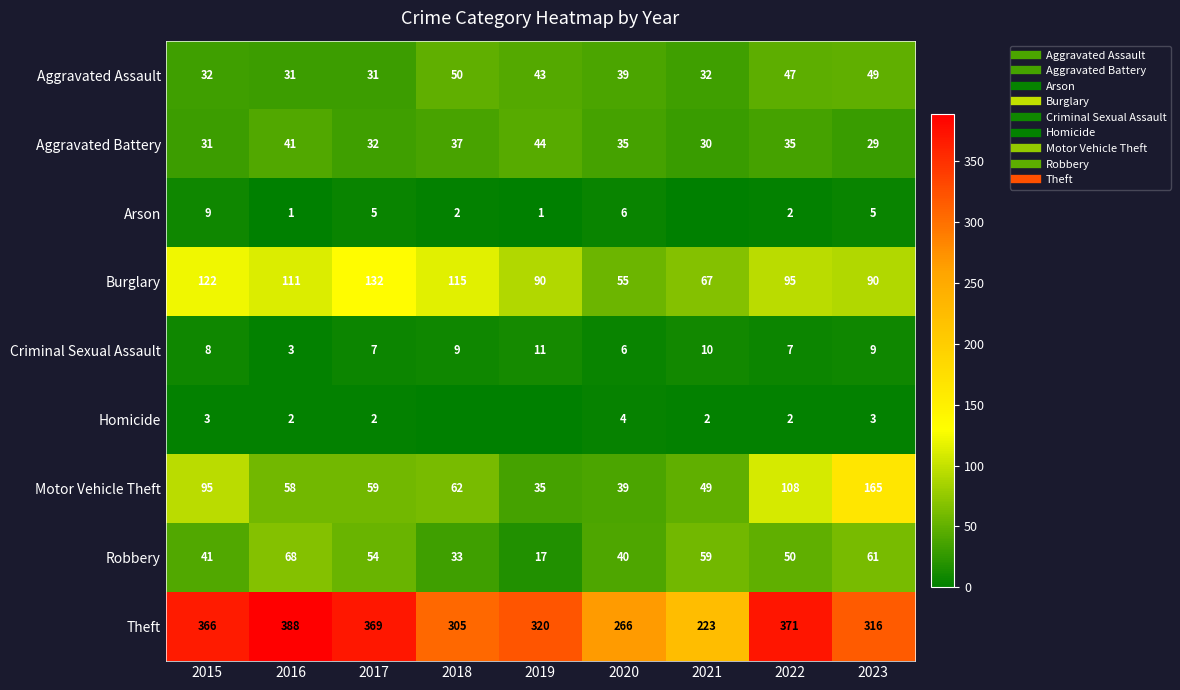

What is the maximum value shown in the chart?

388